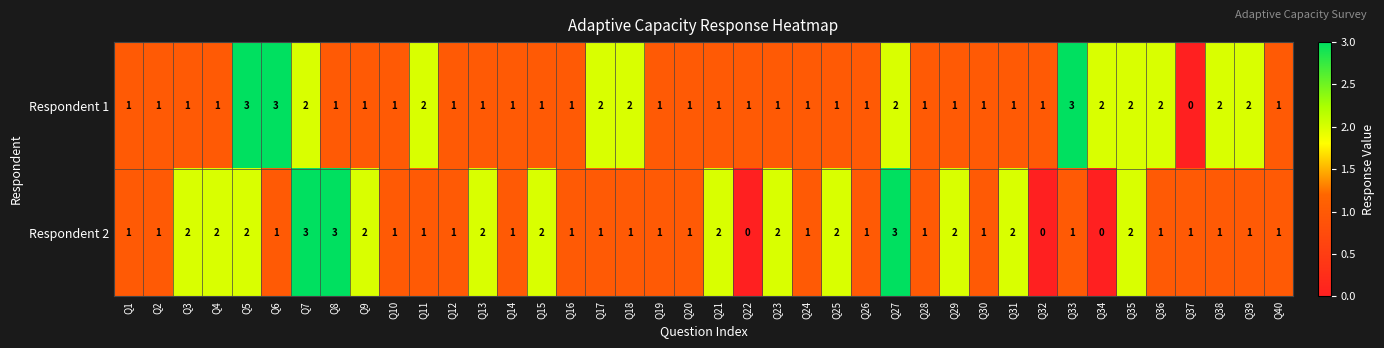

Count the Respondent 1 values in the range 1 to 2.

36